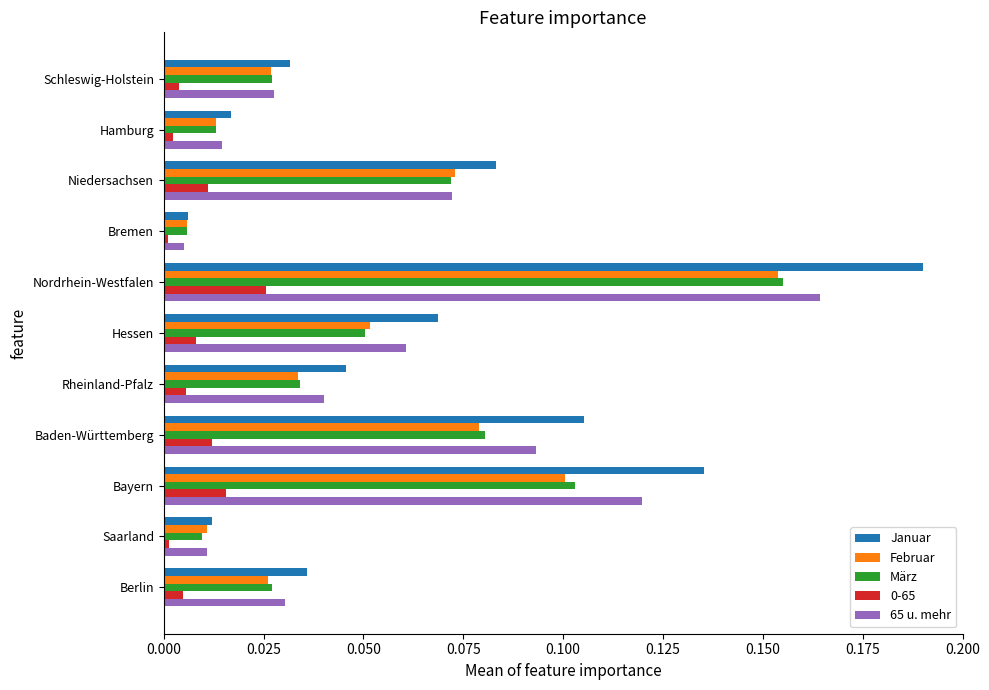

True or false: März has a value of 0.0 at Berlin.

True